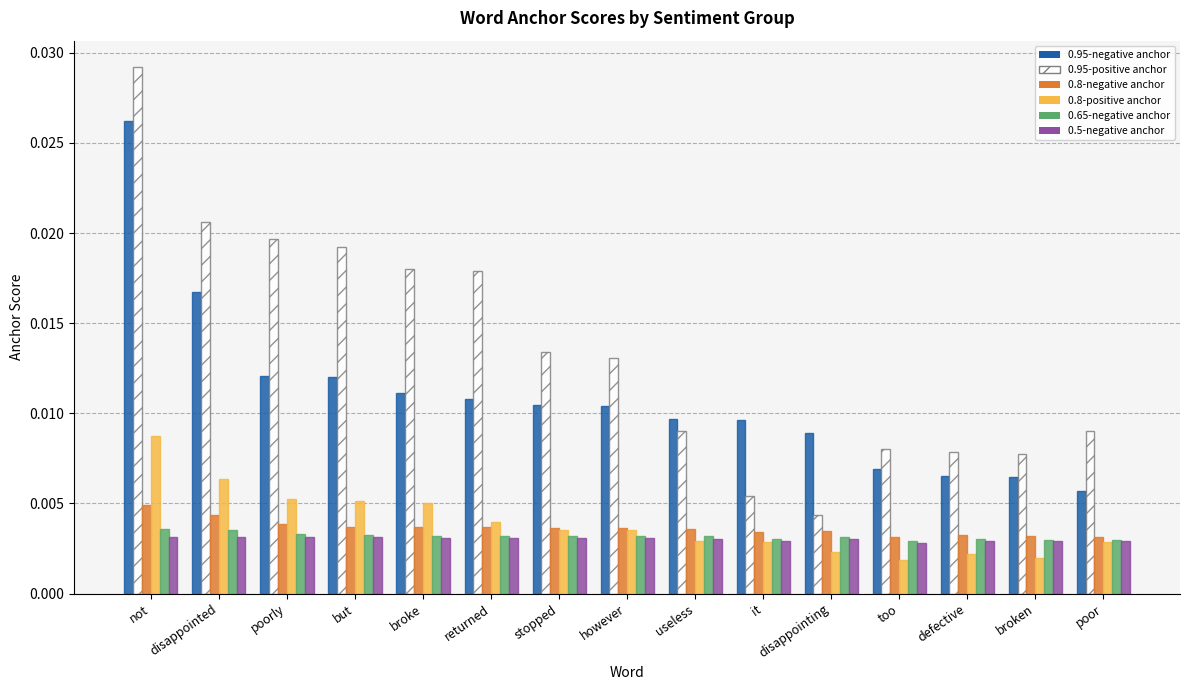

At which label does 0.8-positive anchor reach its peak?

not